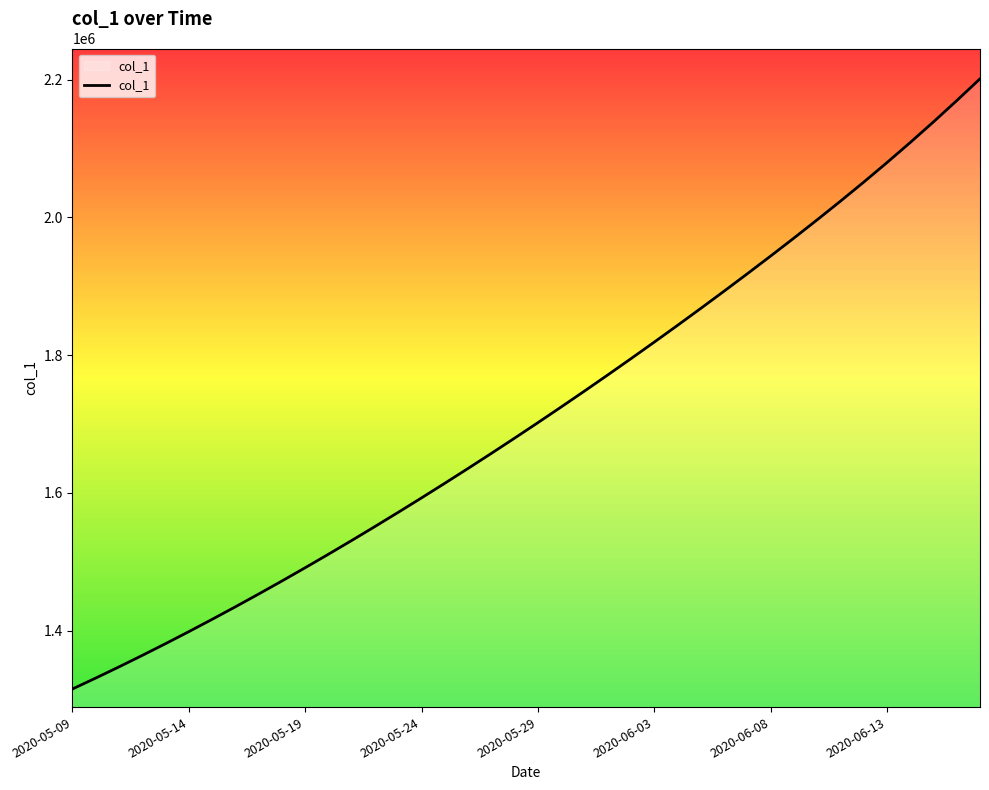

What is the difference between the maximum and minimum values?

886181.0